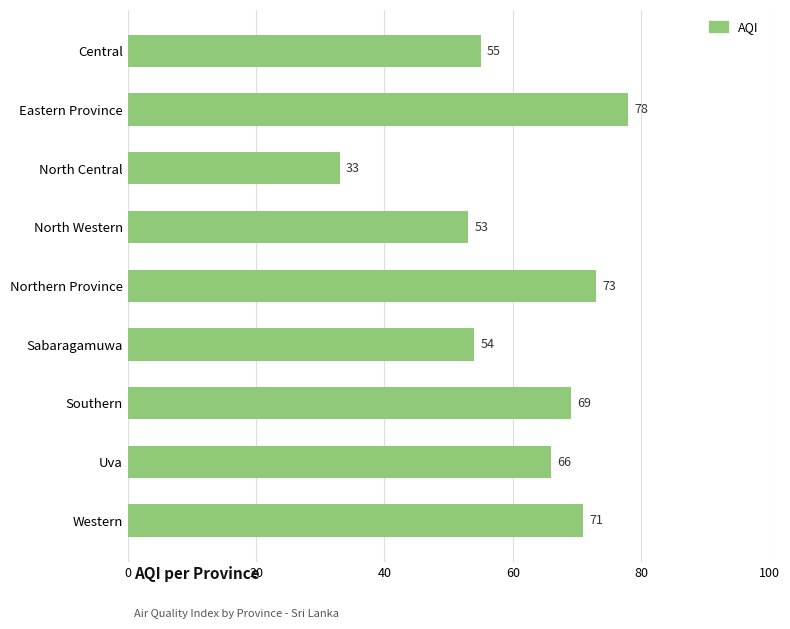

How many bars are there in total?

9